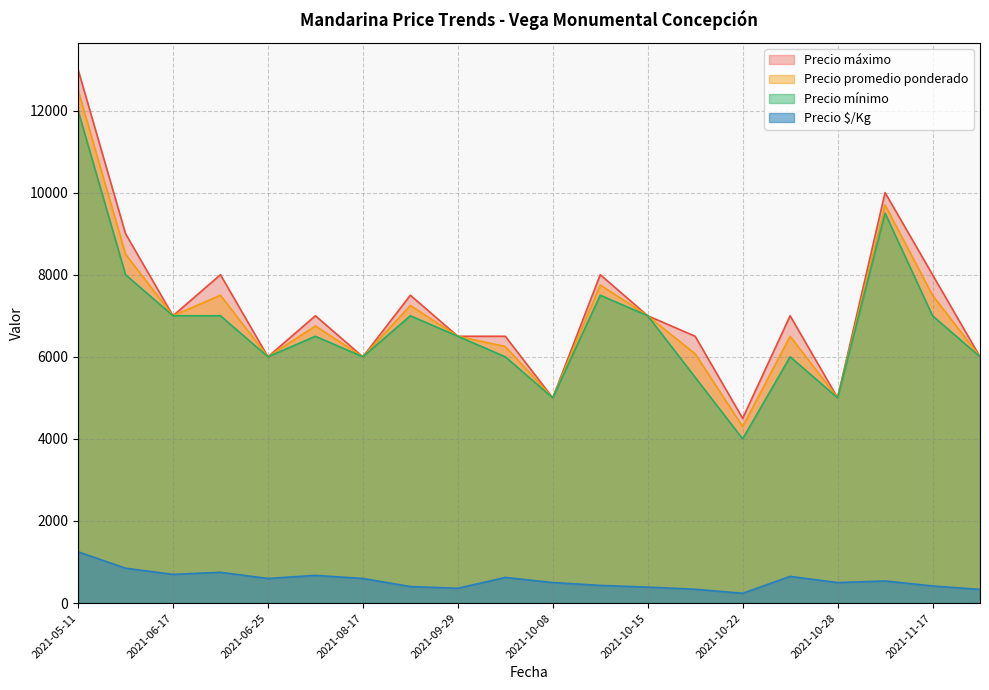

Which series has the widest spread of values?

Precio máximo